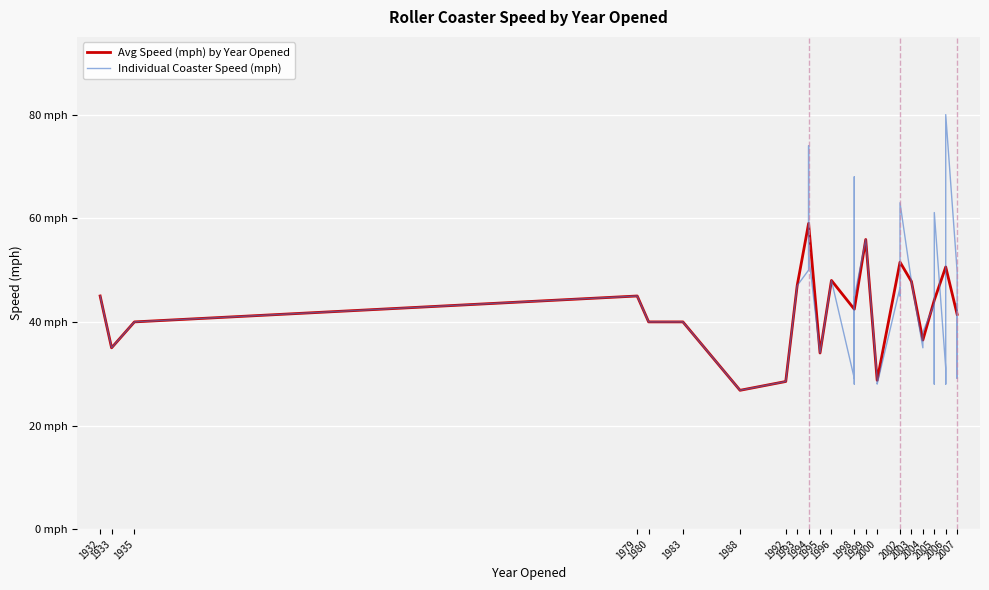

List the labels in order of value, smallest first.

1988, 2006, 2005, 1998, 2000, 1992, 1998, 2000, 2000, 2007, 2006, 1995, 2004, 1933, 2004, 1980, 1983, 1935, 2005, 2007, 2007, 1998, 2002, 1979, 1932, 2002, 1993, 2003, 1996, 2007, 1994, 1994, 2006, 1999, 2006, 2005, 2002, 1998, 1994, 2006